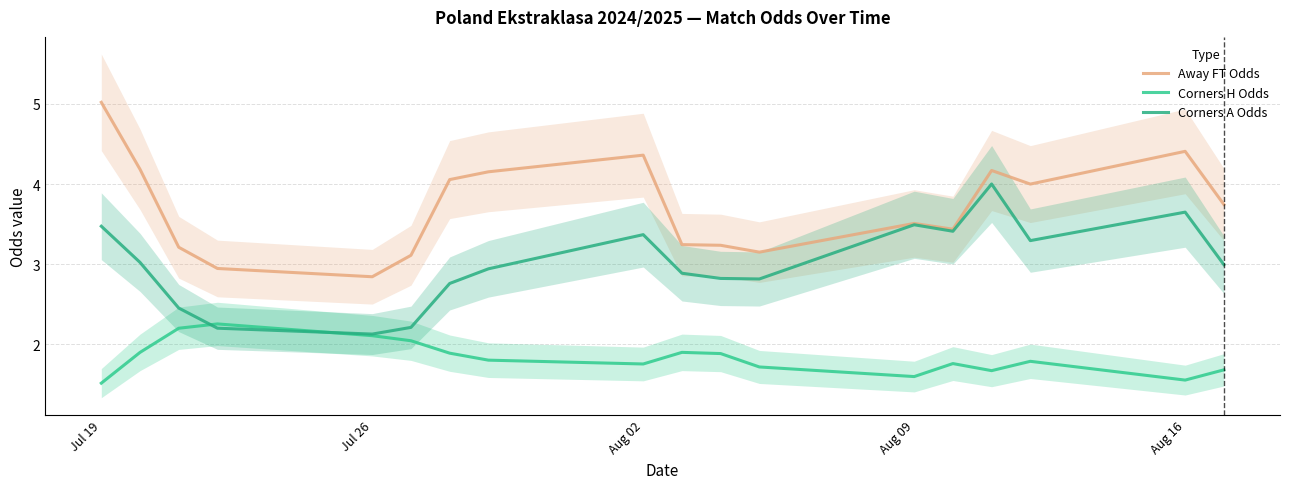

How many intersections are there between Corners H Odds and Corners A Odds?

2